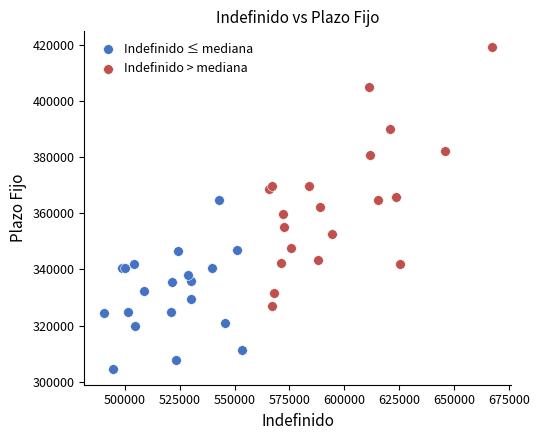

Which series reaches the minimum Y coordinate?

Indefinido ≤ mediana